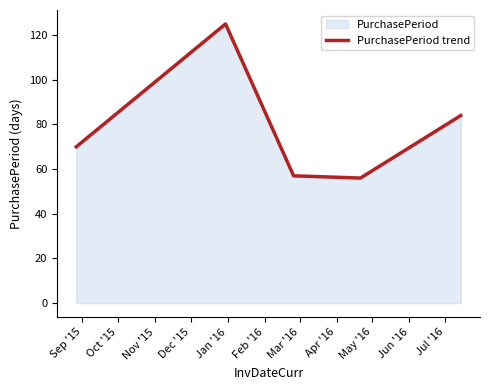

How many interior local valleys (lower than both neighbors) does the data have?

1